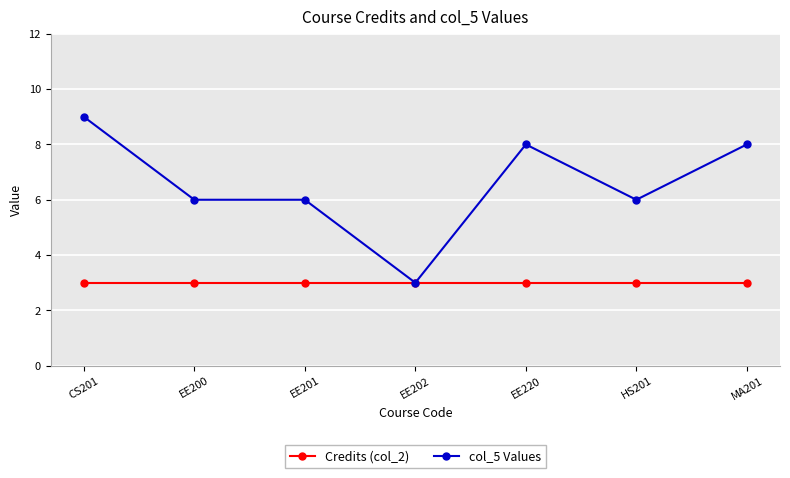

At how many categories does at least one series exceed 5?

6